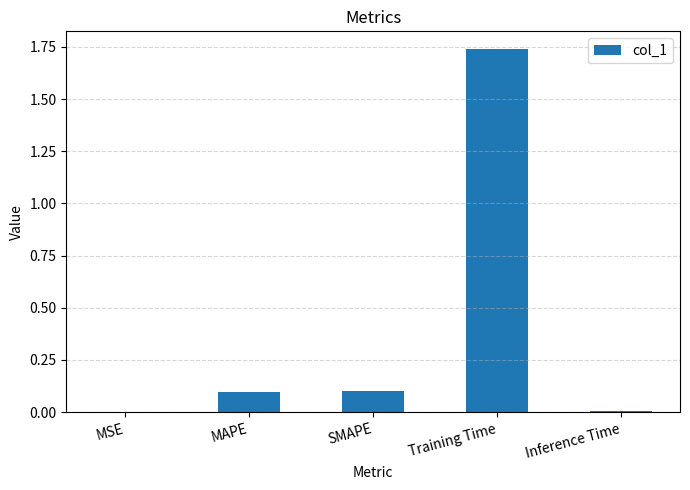

What is the change in value from SMAPE to Training Time?

+1.6